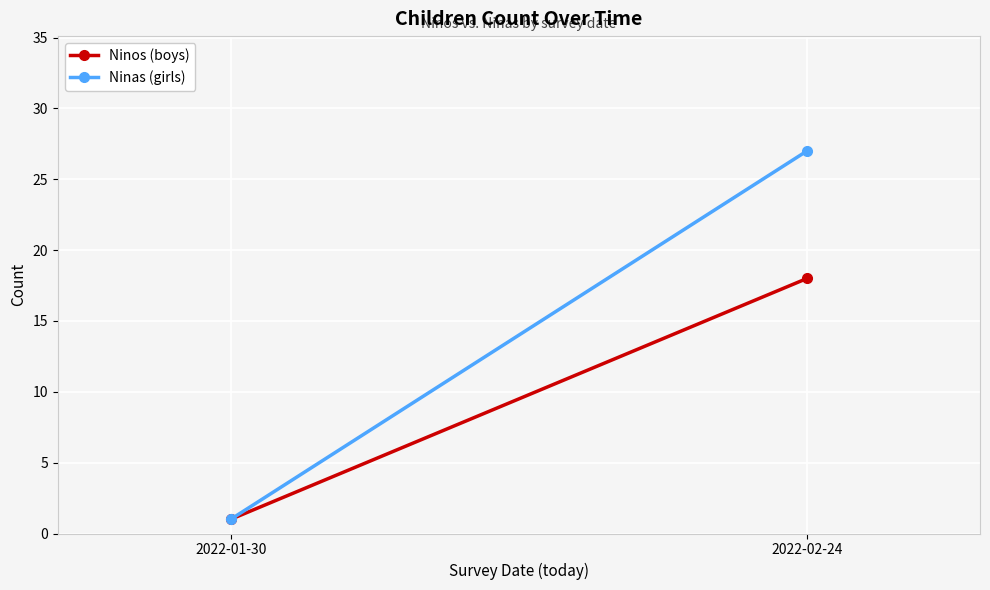

Reading left to right, extract all data points from this chart.

Ninos (boys): 2022-01-30=1	2022-02-24=18
Ninas (girls): 2022-01-30=1	2022-02-24=27